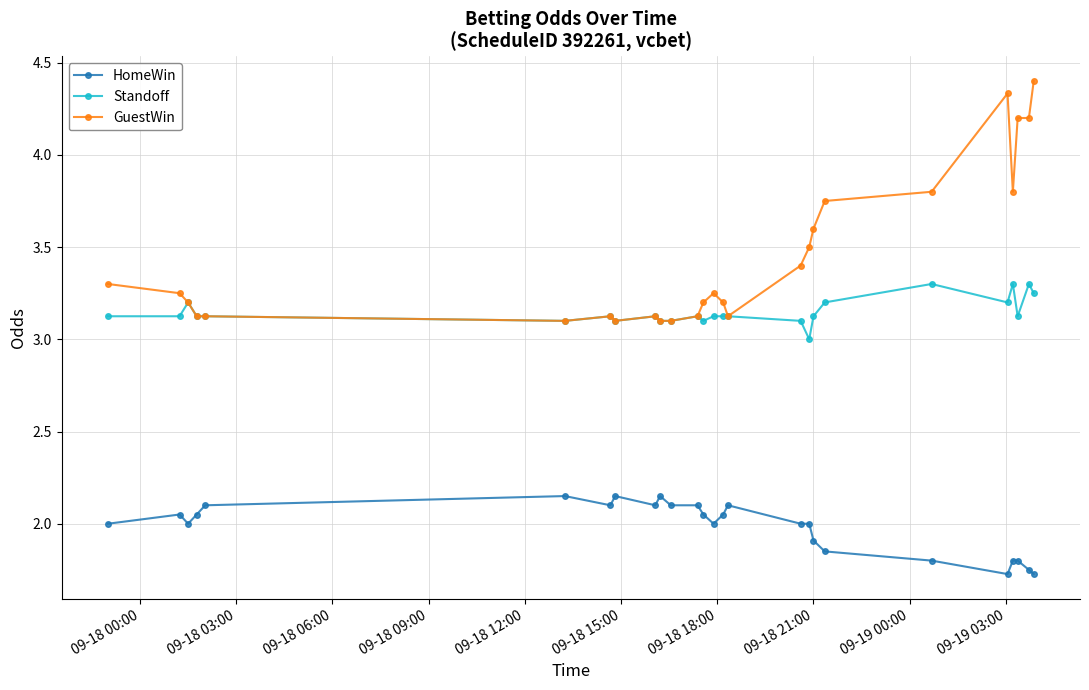

Which series has the largest range (max minus min)?

GuestWin